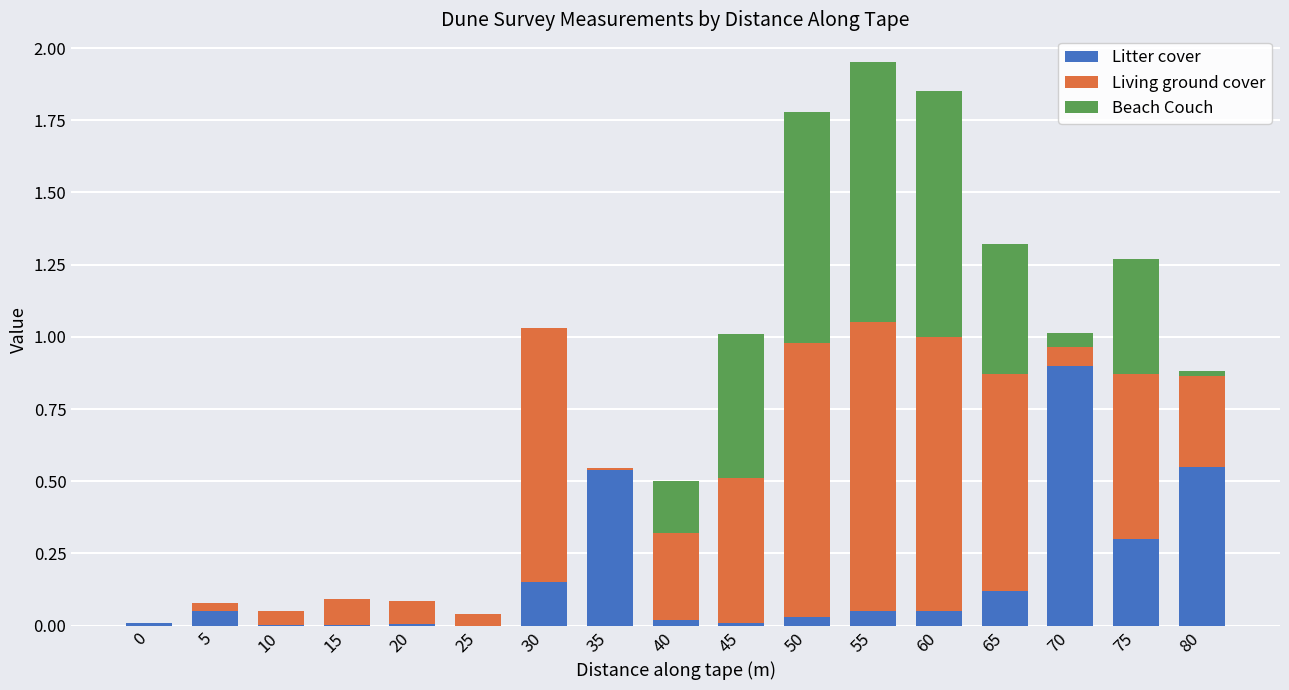

Are the bars grouped side by side (vs. stacked)?

No